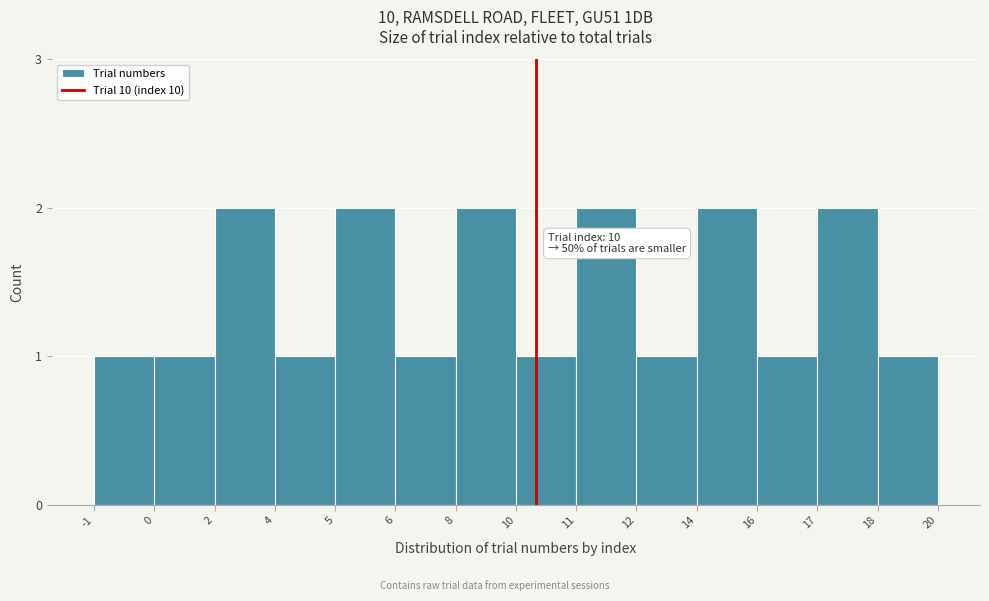

Reading left to right, what are all the values shown in this chart?

-1=1	0=1	2=2	4=1	5=2	6=1	8=2	10=1	11=2	12=1	14=2	16=1	17=2	18=1